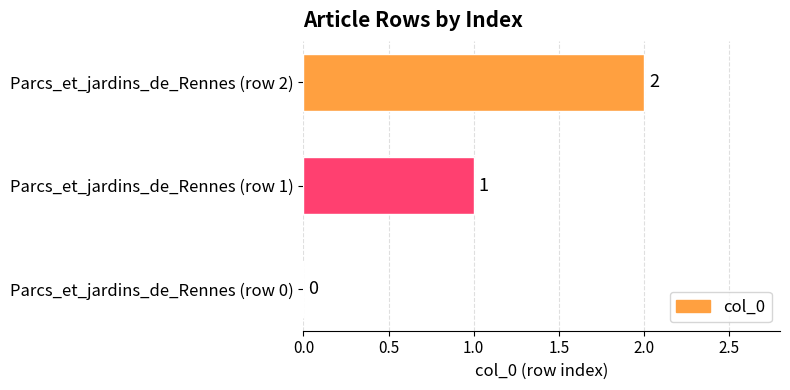

What is the change in value from Parcs_et_jardins_de_Rennes (row 1) to Parcs_et_jardins_de_Rennes (row 2)?

+1